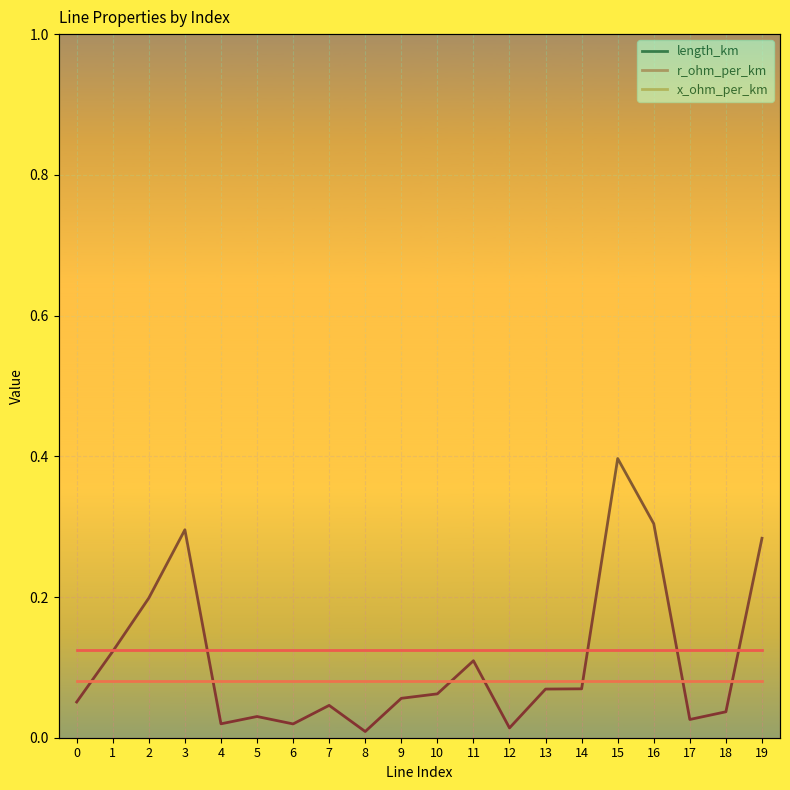

What is the value of the length_km point at the 16th from the left?

0.4